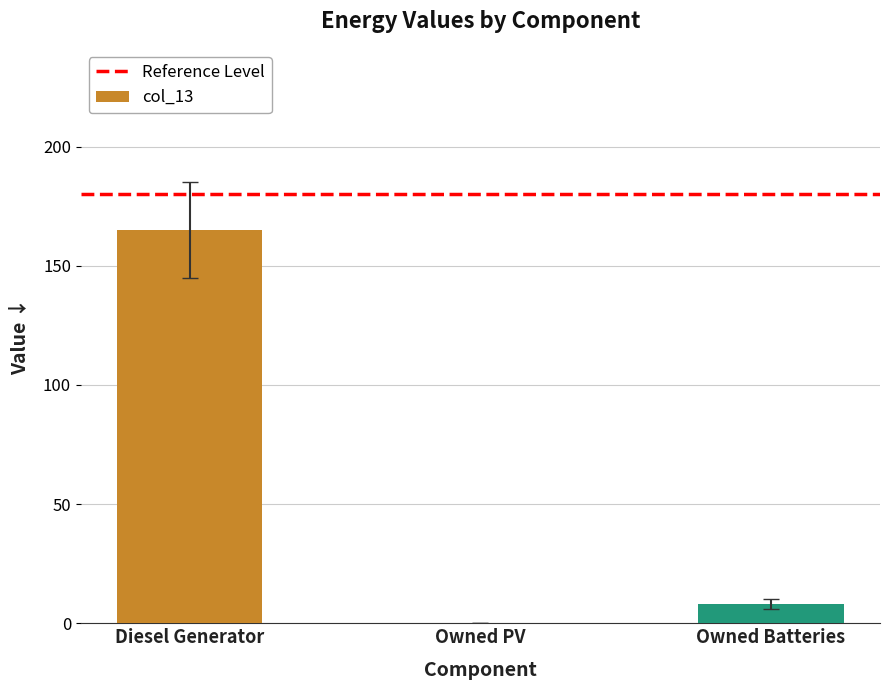

At which category does the chart reach its peak across all series?

Diesel Generator